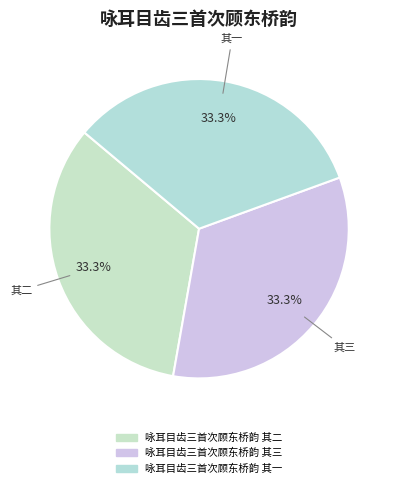

Which has a higher value, 咏耳目齿三首次顾东桥韵 其一 or 咏耳目齿三首次顾东桥韵 其二?

咏耳目齿三首次顾东桥韵 其二